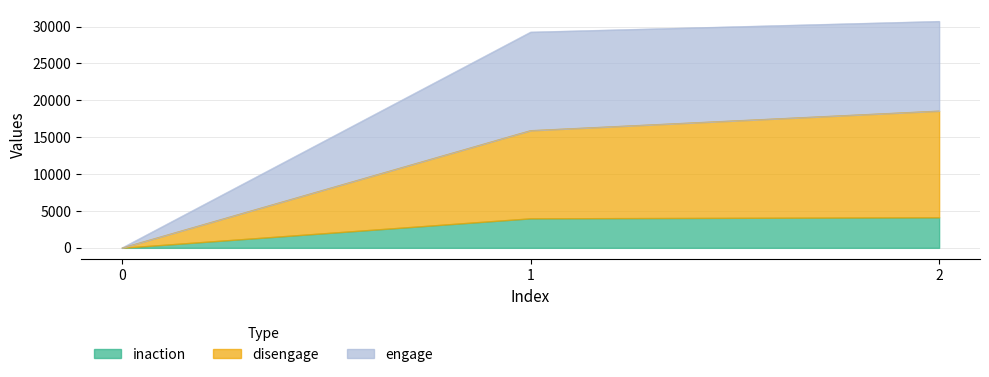

What are all the series names shown in the legend?

inaction, disengage, engage